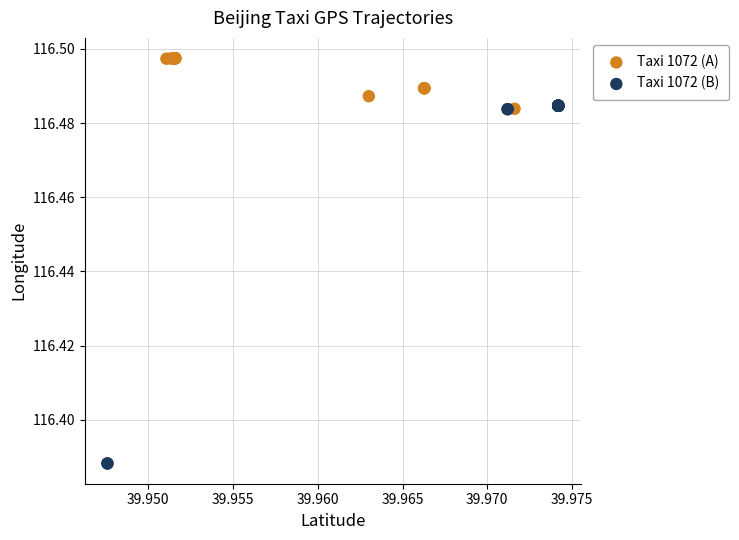

Which series contains the lowest Y value?

Taxi 1072 (B)